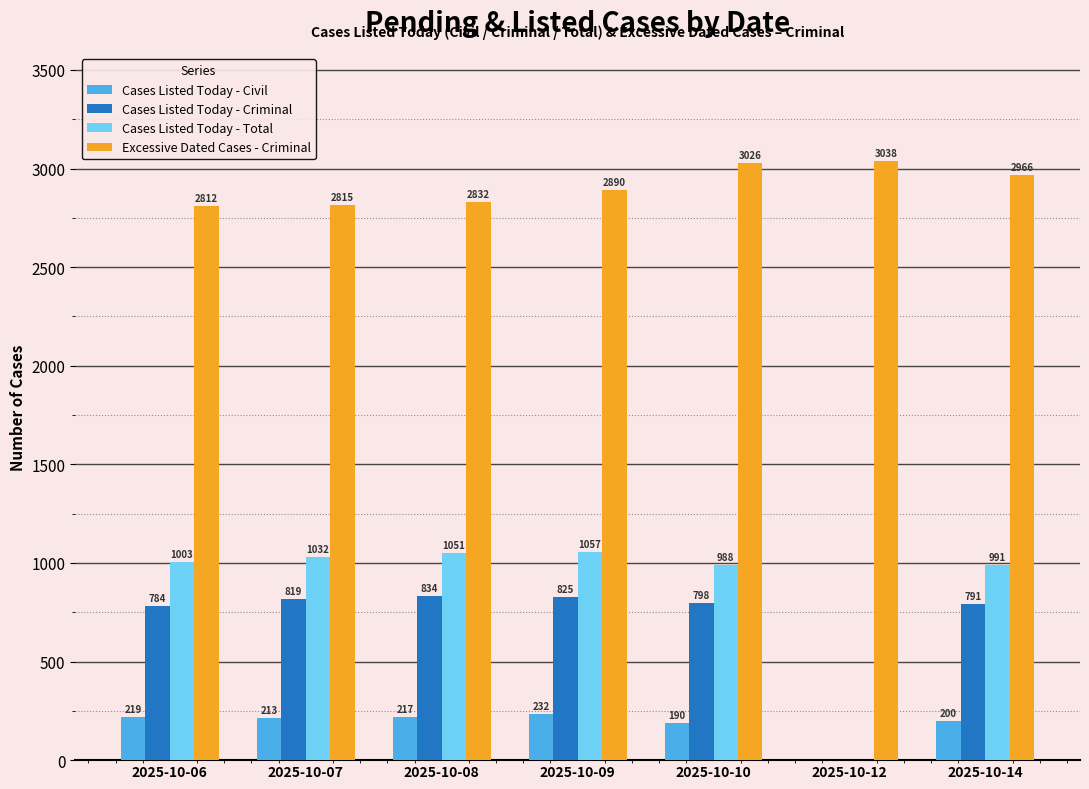

Reading right to left, list all the values displayed in this chart.

Cases Listed Today - Civil: 2025-10-14=200	2025-10-12=0	2025-10-10=190	2025-10-09=232	2025-10-08=217	2025-10-07=213	2025-10-06=219
Cases Listed Today - Criminal: 2025-10-14=791	2025-10-12=0	2025-10-10=798	2025-10-09=825	2025-10-08=834	2025-10-07=819	2025-10-06=784
Cases Listed Today - Total: 2025-10-14=991	2025-10-12=0	2025-10-10=988	2025-10-09=1057	2025-10-08=1051	2025-10-07=1032	2025-10-06=1003
Excessive Dated Cases - Criminal: 2025-10-14=2966	2025-10-12=3038	2025-10-10=3026	2025-10-09=2890	2025-10-08=2832	2025-10-07=2815	2025-10-06=2812